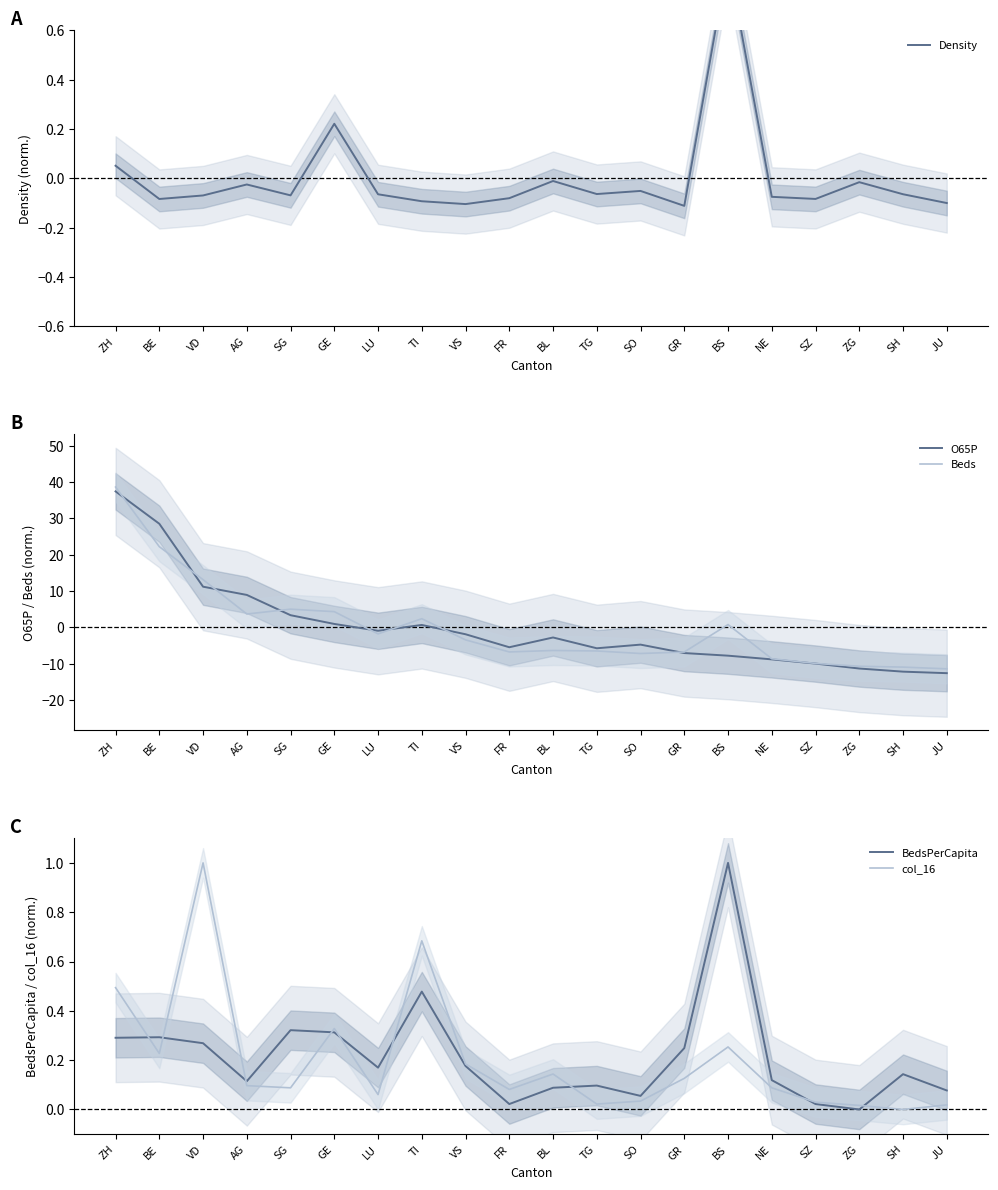

Reading left to right, transcribe all the data shown in this chart.

Density: 0.1	-0.1	-0.1	-0.0	-0.1	0.2	-0.1	-0.1	-0.1	-0.1	-0.0	-0.1	-0.1	-0.1	0.9	-0.1	-0.1	-0.0	-0.1	-0.1
O65P: 37.4	28.5	11.2	8.9	3.4	1.0	-0.9	0.7	-1.9	-5.5	-2.8	-5.7	-4.7	-7.1	-7.8	-8.8	-9.9	-11.3	-12.2	-12.6
Beds: 38.6	22.2	13.1	3.7	5.0	4.3	-1.8	2.4	-3.4	-6.7	-6.3	-6.5	-7.2	-6.8	0.8	-8.6	-9.9	-10.7	-10.9	-11.4
BedsPerCapita: 0.3	0.3	0.3	0.1	0.3	0.3	0.2	0.5	0.2	0.0	0.1	0.1	0.1	0.2	1.0	0.1	0.0	0.0	0.1	0.1
col_16: 0.5	0.2	1.0	0.1	0.1	0.3	0.1	0.7	0.2	0.1	0.1	0.0	0.0	0.1	0.3	0.1	0.0	0.0	0.0	0.0